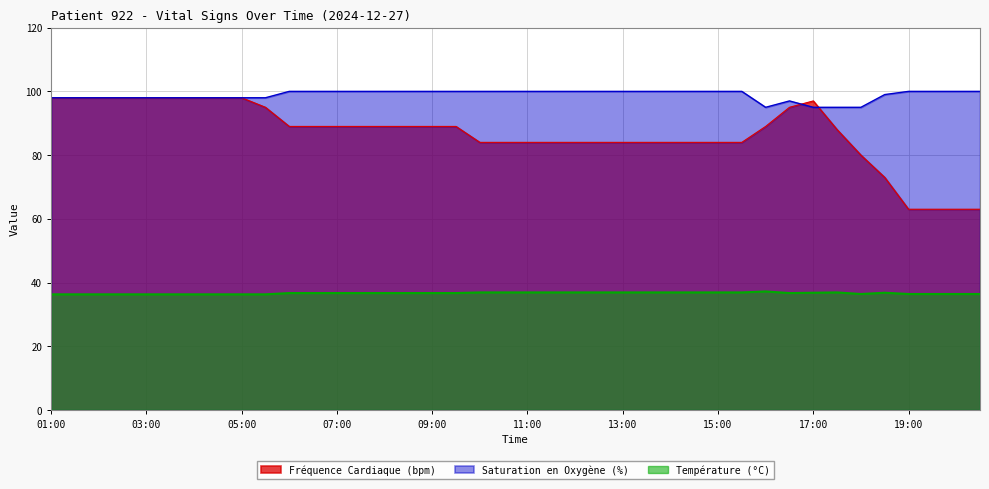

Reading right to left, extract all data points from this chart.

Fréquence Cardiaque (bpm): 63.0	63.0	63.0	63.0	73.0	80.0	88.0	97.0	95.0	89.0	84.0	84.0	84.0	84.0	84.0	84.0	84.0	84.0	84.0	84.0	84.0	84.0	89.0	89.0	89.0	89.0	89.0	89.0	89.0	89.0	95.0	98.0	98.0	98.0	98.0	98.0	98.0	98.0	98.0	98.0
Saturation en Oxygène (%): 100.0	100.0	100.0	100.0	99.0	95.0	95.0	95.0	97.0	95.0	100.0	100.0	100.0	100.0	100.0	100.0	100.0	100.0	100.0	100.0	100.0	100.0	100.0	100.0	100.0	100.0	100.0	100.0	100.0	100.0	98.0	98.0	98.0	98.0	98.0	98.0	98.0	98.0	98.0	98.0
Température (°C): 36.4	36.4	36.4	36.4	36.8	36.4	36.9	36.8	36.7	37.2	36.9	36.9	36.9	36.9	36.9	36.9	36.9	36.9	36.9	36.9	36.9	36.9	36.7	36.7	36.7	36.7	36.7	36.7	36.7	36.7	36.3	36.3	36.3	36.3	36.3	36.3	36.3	36.3	36.3	36.3